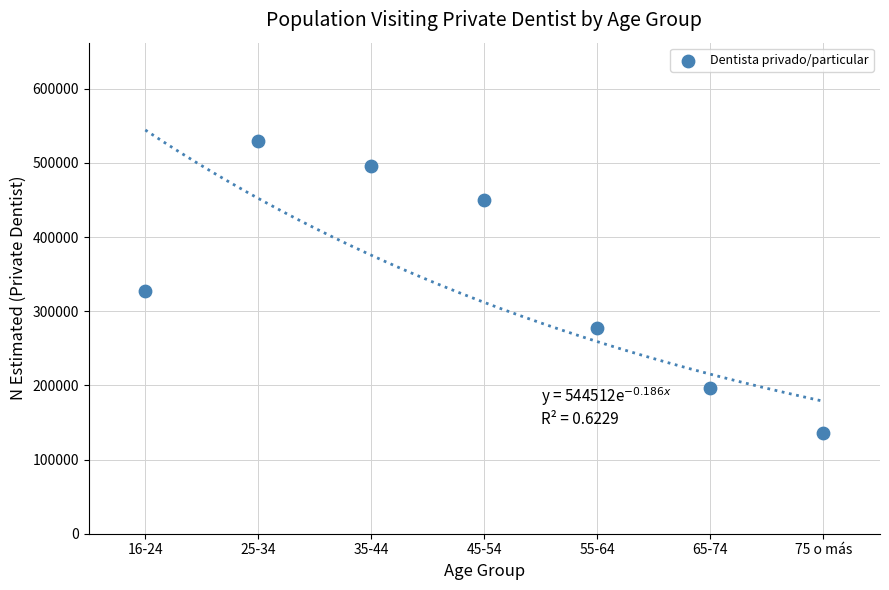

What is the average Y value?

344780